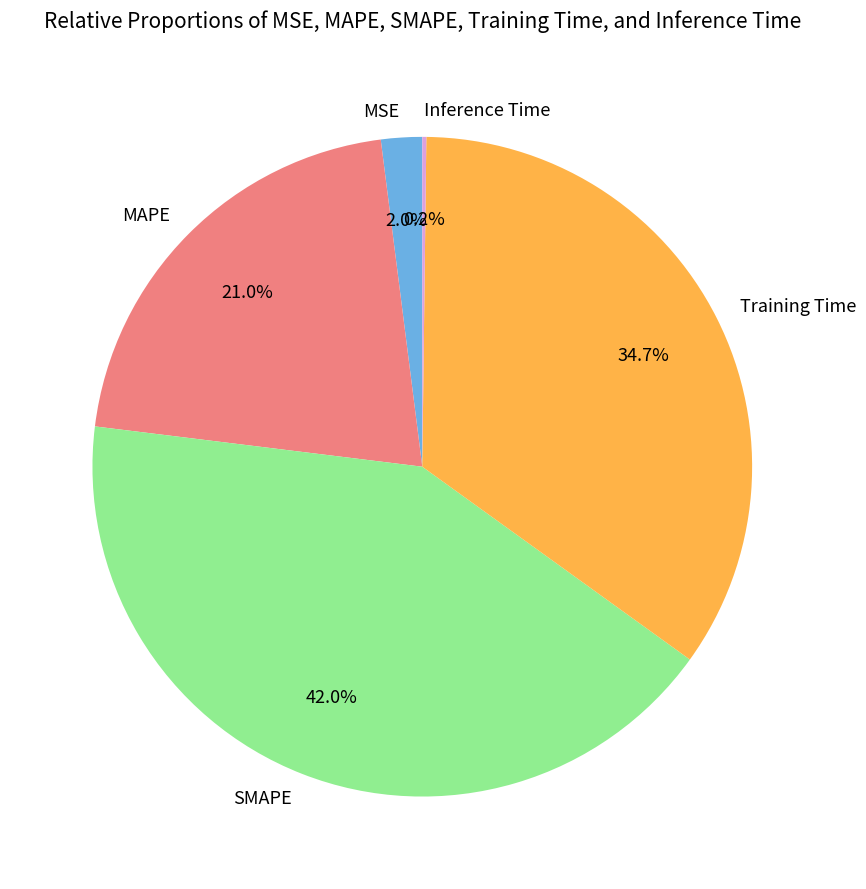

Which category has the biggest portion of the pie?

SMAPE